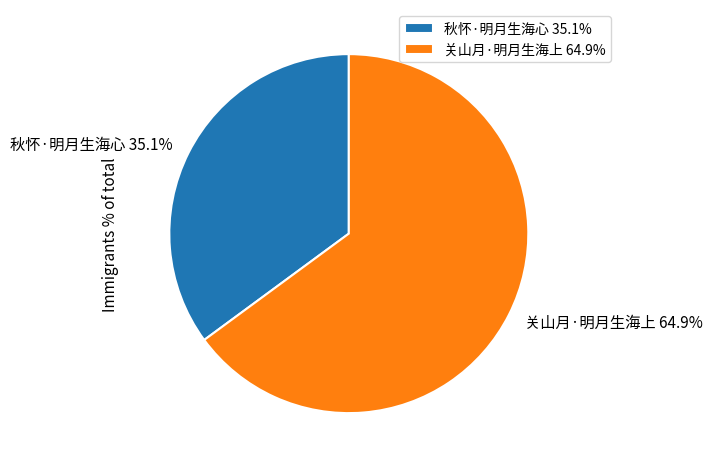

To the nearest percent, what portion does 关山月·明月生海上 represent?

65%